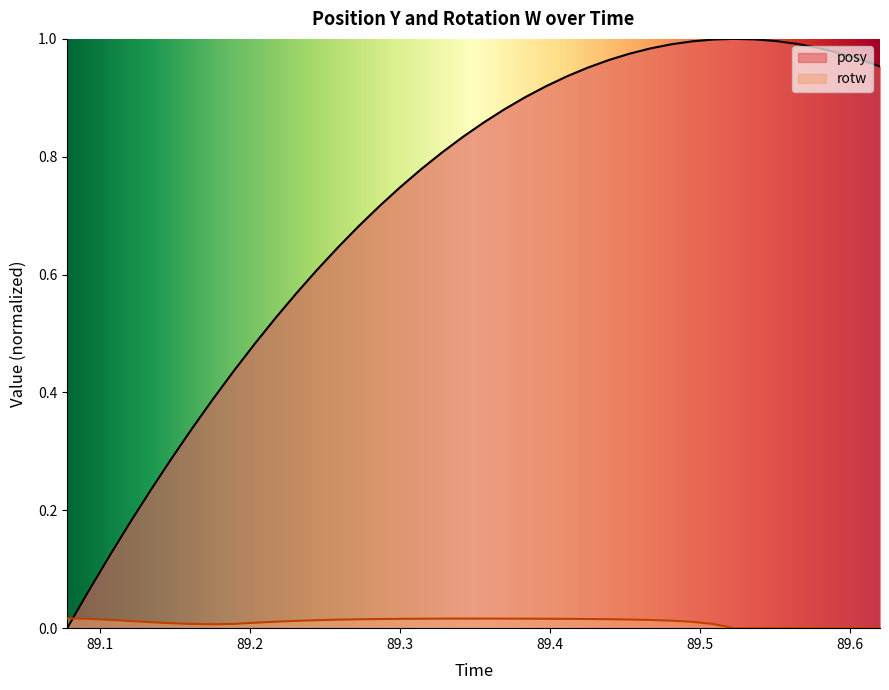

What is the difference between the maximum and minimum values in the posy series?

1.0